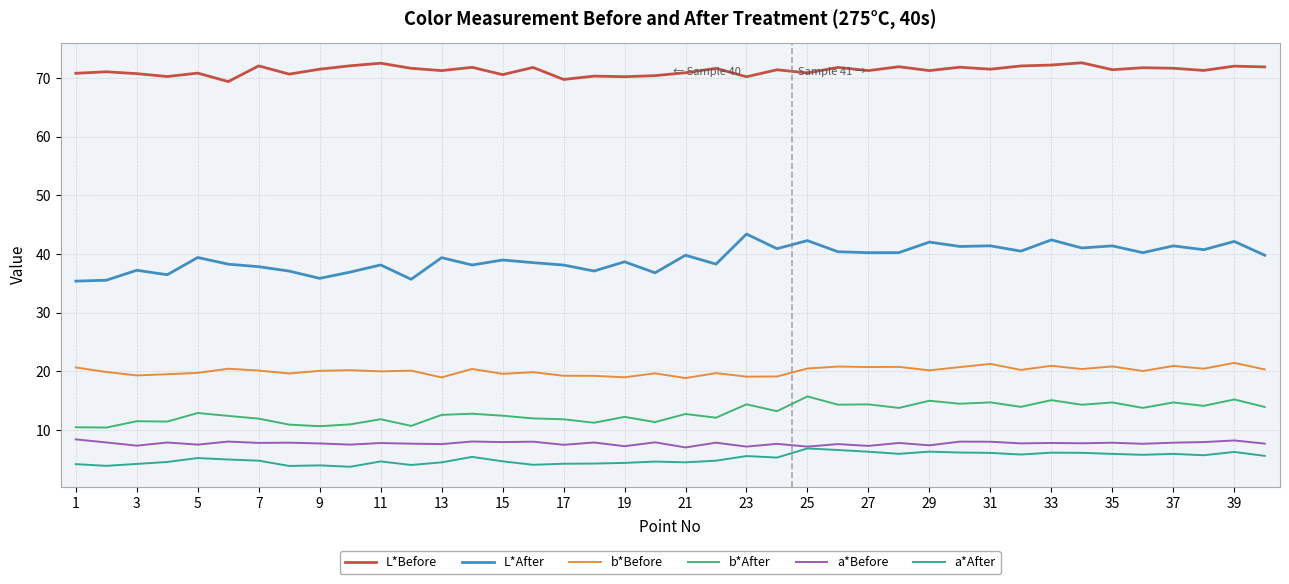

Which series has the widest spread of values?

L*After